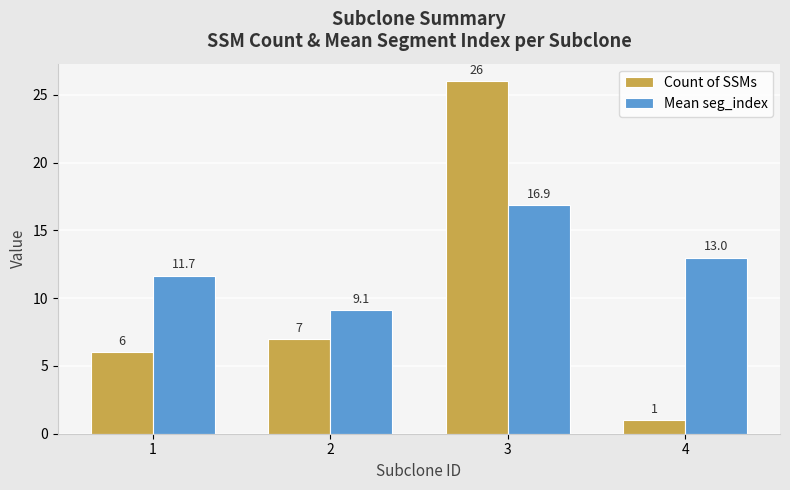

At 4, list the series in order from largest to smallest.

Mean seg_index, Count of SSMs